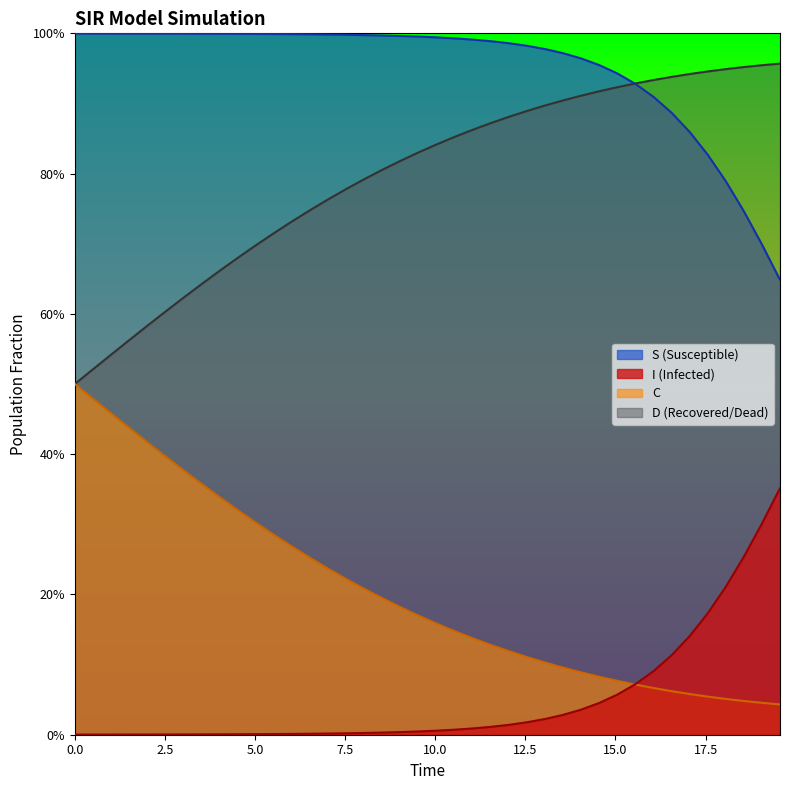

List the series in order of their peak value, highest first.

S_line, D_line, C_line, I_line